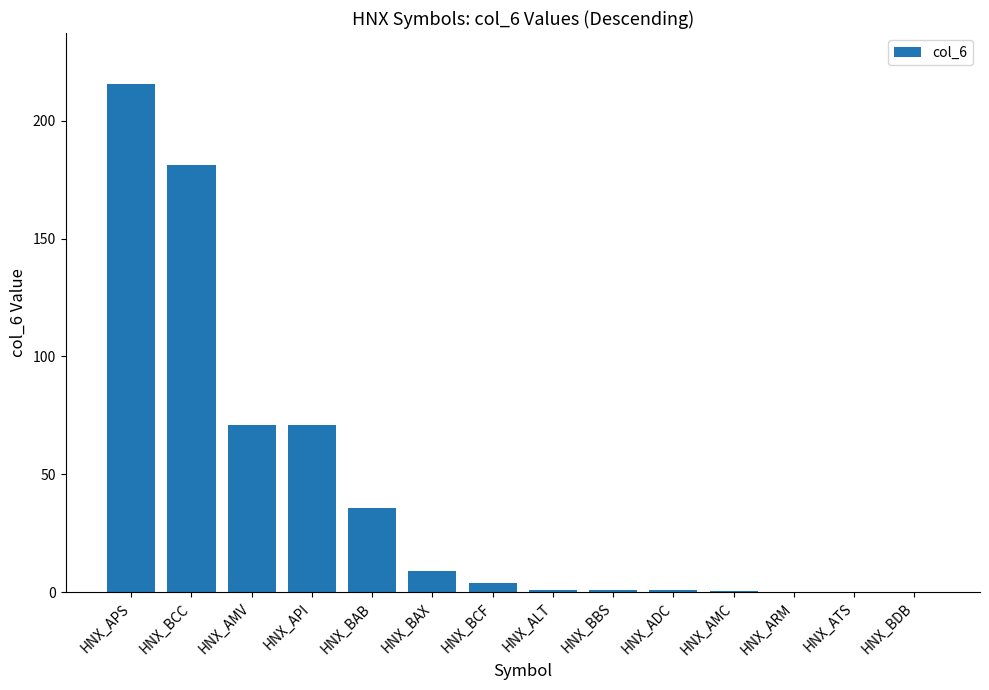

What is the difference between the values at HNX_BAX and HNX_APS?

206.5